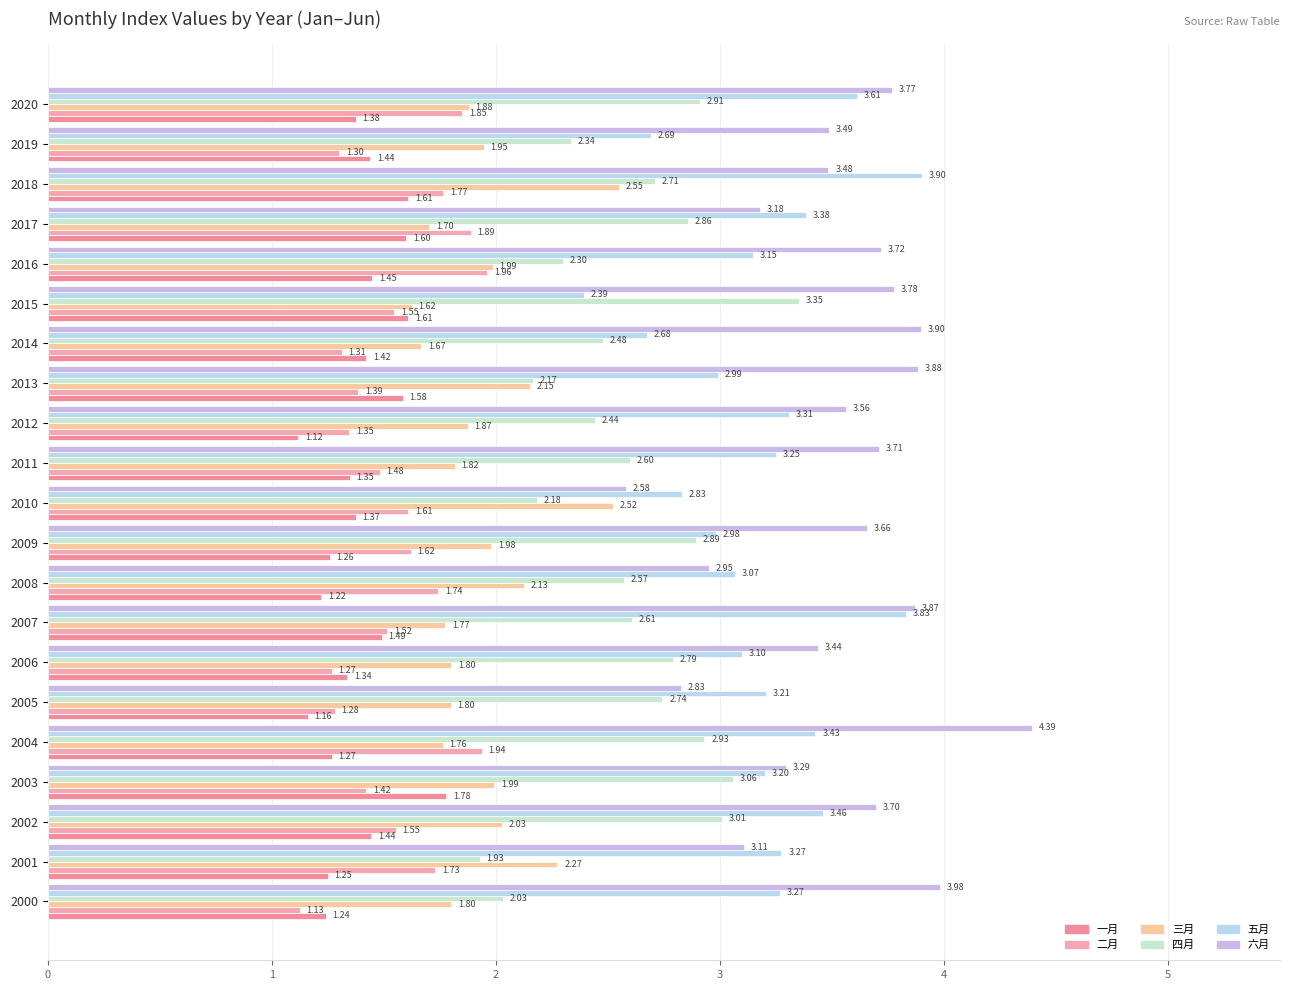

What is the difference between the second highest and minimum values in the 六月 series?

1.4